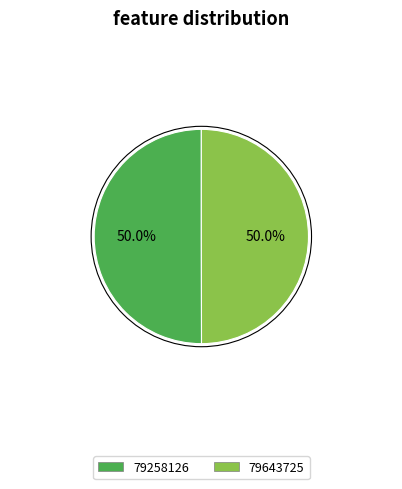

Approximately how many times larger is the value at 79643725 compared to 79258126?

1.0